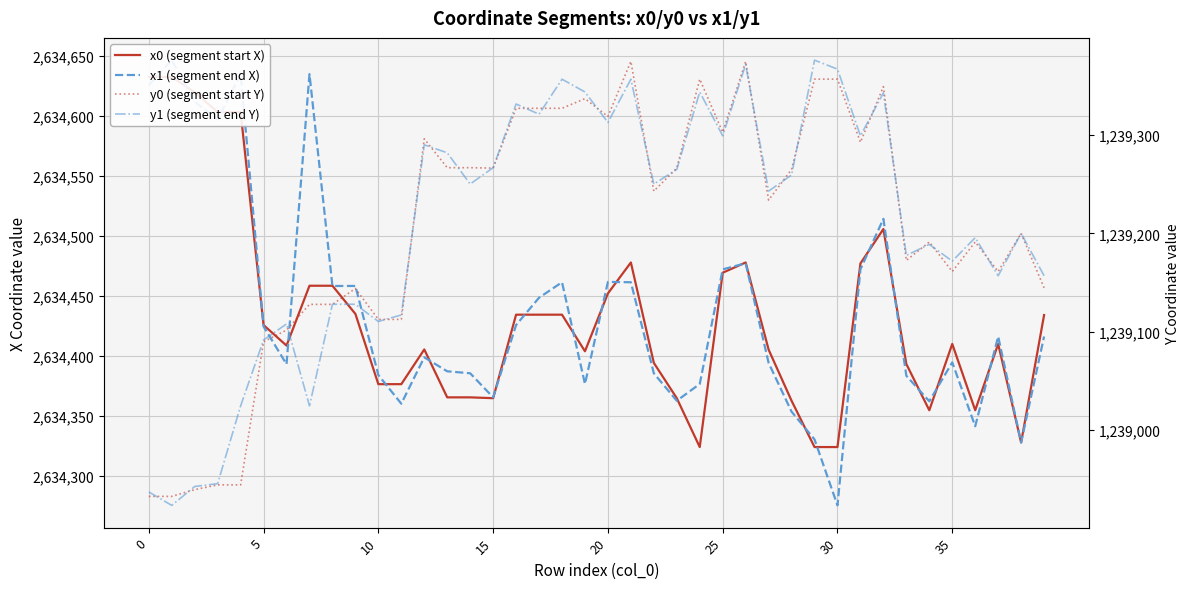

What is the value of the y0 (segment start Y) point at the 8th from the left?

1239127.9